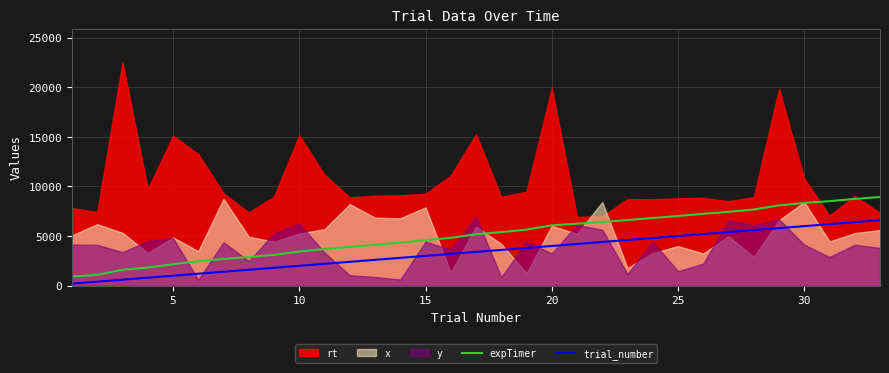

True or false: expTimer and trial_number intersect in this chart.

False